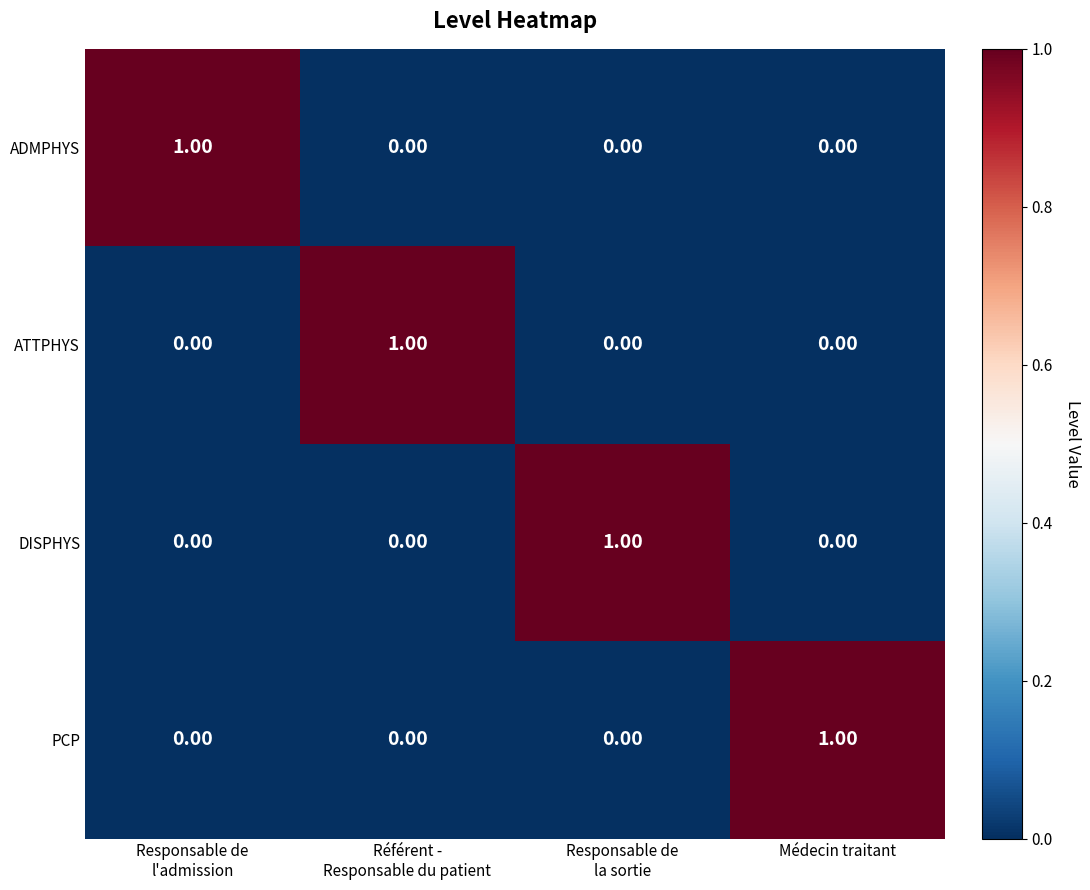

How many series are shown in this chart?

4